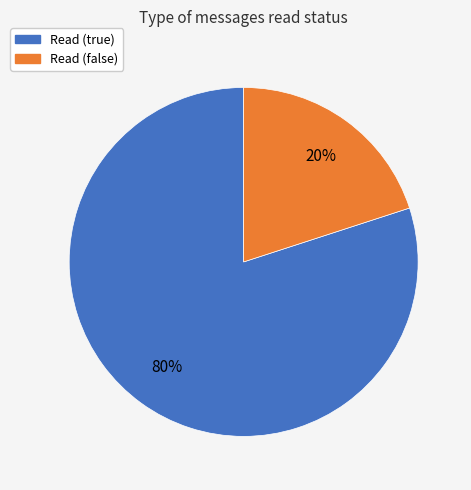

To the nearest percent, what percentage of the pie is Read (true)?

80%